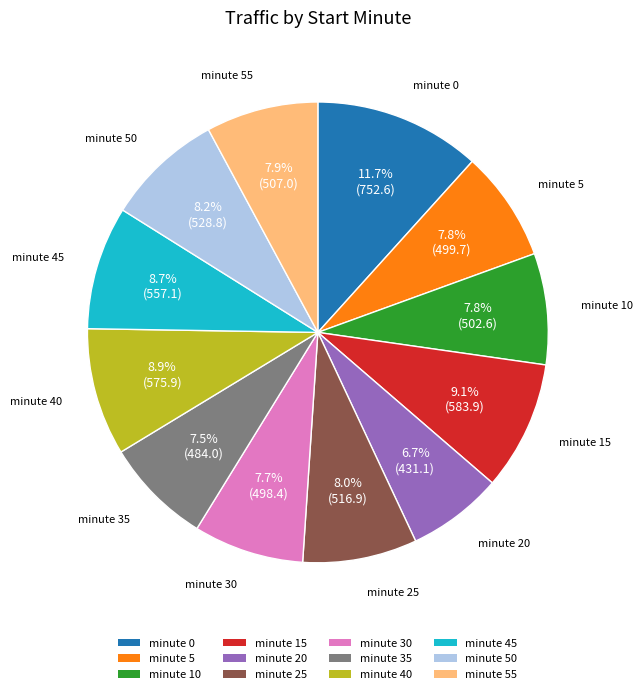

Is there a majority slice in this chart?

No